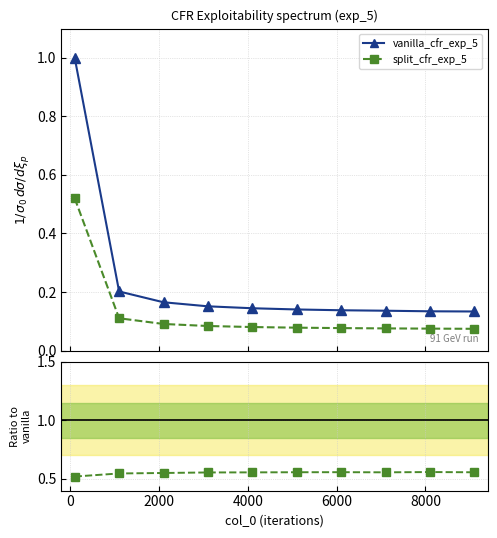

What is the value of the vanilla_cfr_exp_5 point at the 1st from the left?

1.0